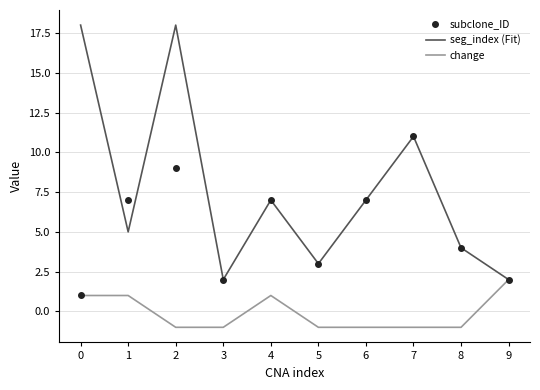

Which series has the largest range (max minus min)?

seg_index (Fit)